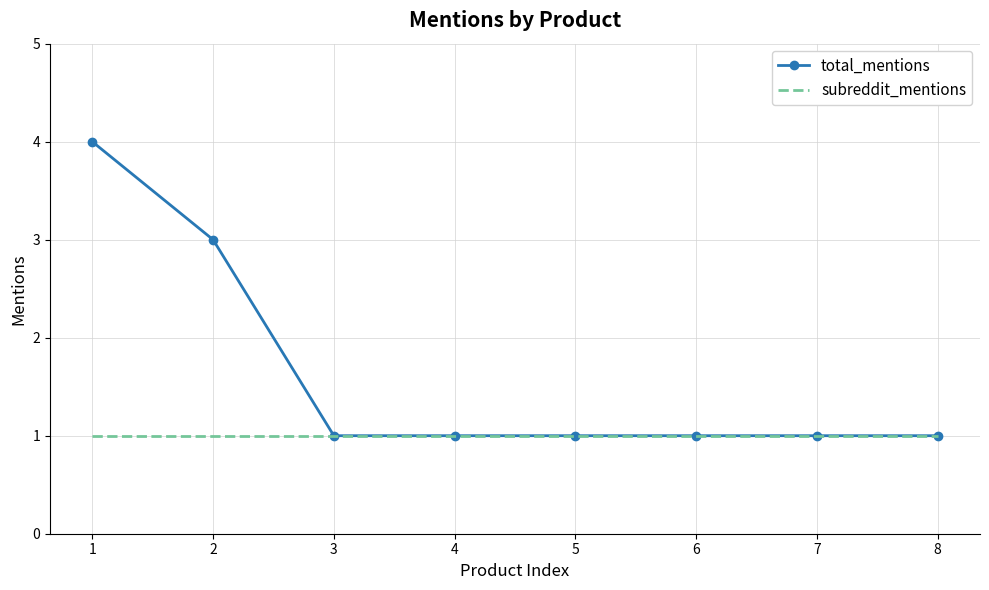

Reading left to right, transcribe all the data shown in this chart.

total_mentions: 4	3	1	1	1	1	1	1
subreddit_mentions: 1	1	1	1	1	1	1	1